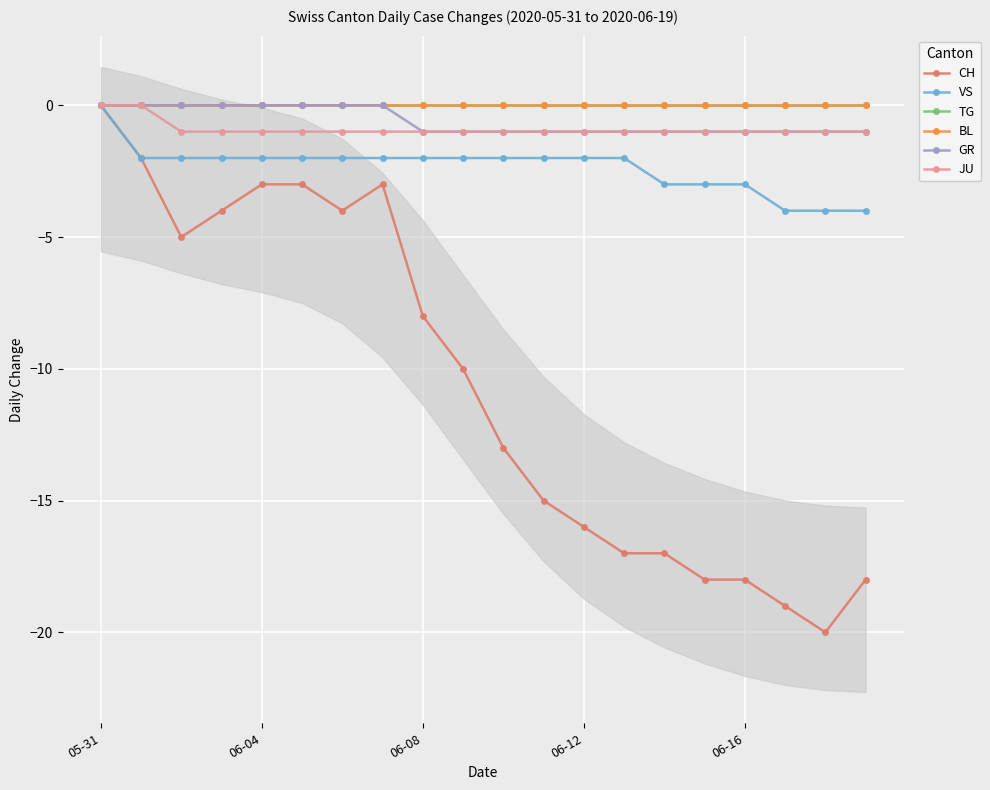

At which label is CH closest to -10?

9